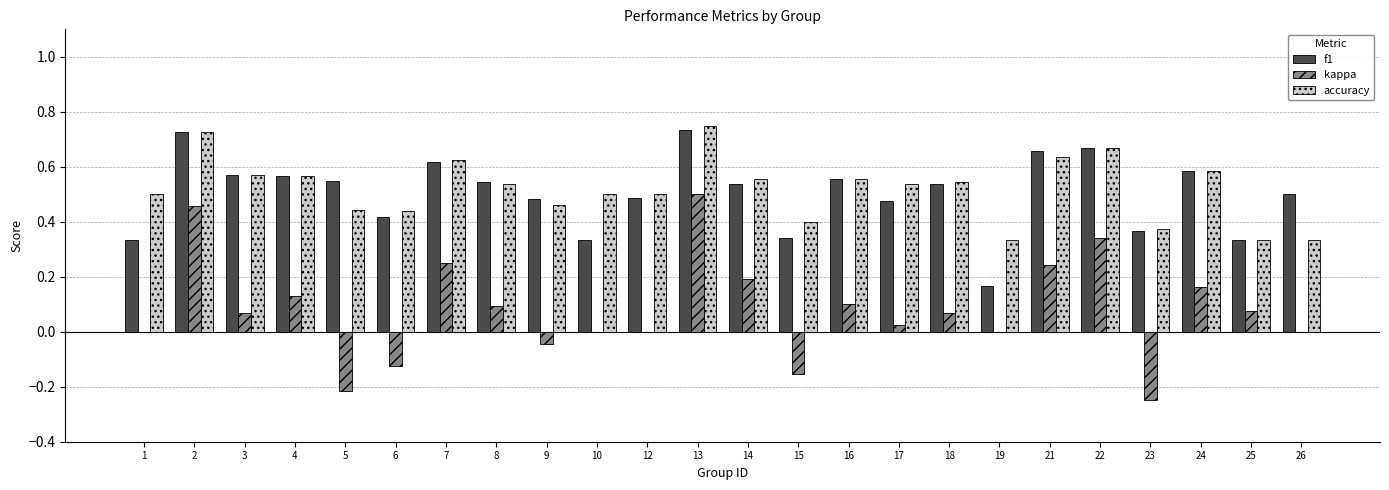

Are the bars grouped side by side (vs. stacked)?

Yes